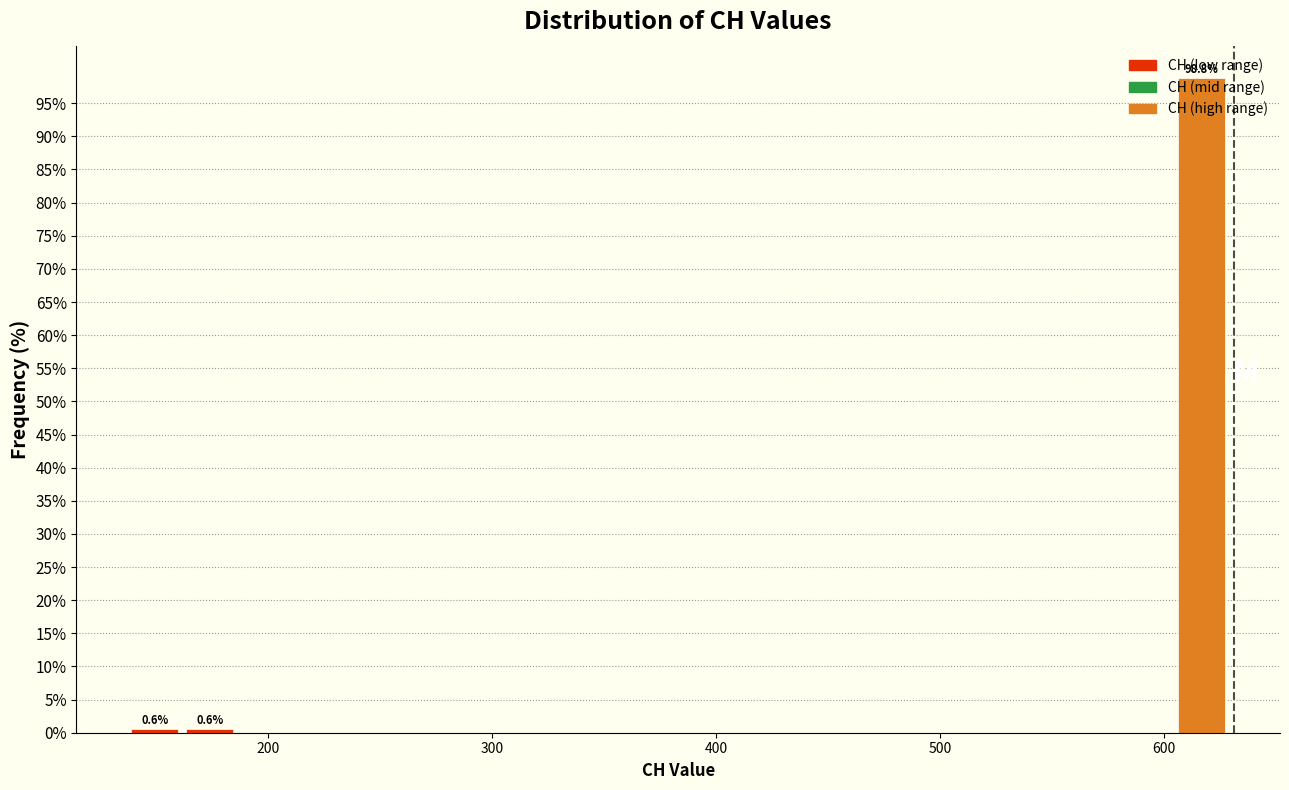

Read against the x-axis, roughly where is the centre of the tallest bar?

620